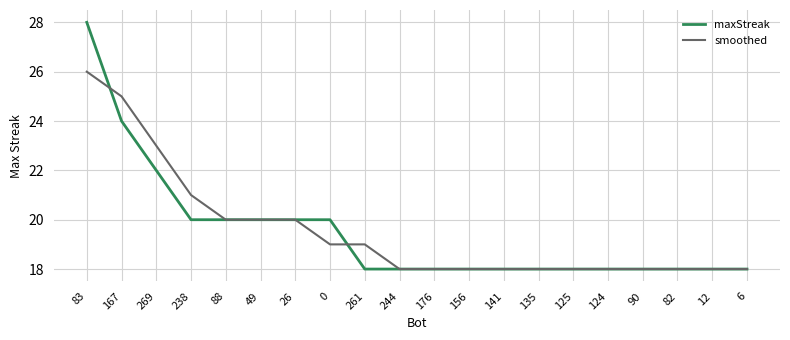

What is the average value of the maxStreak series?

20